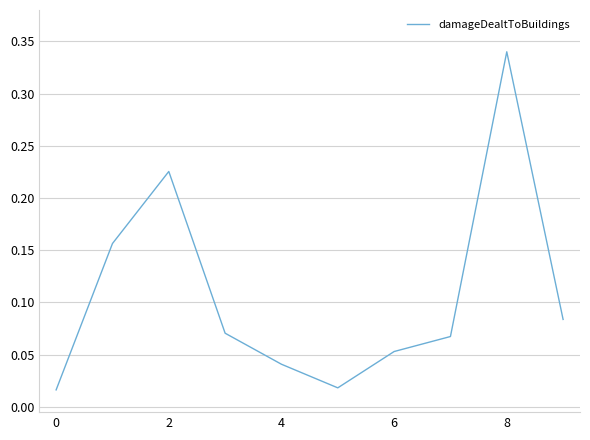

Reading left to right, list all the values displayed in this chart.

0.0	0.2	0.2	0.1	0.0	0.0	0.1	0.1	0.3	0.1